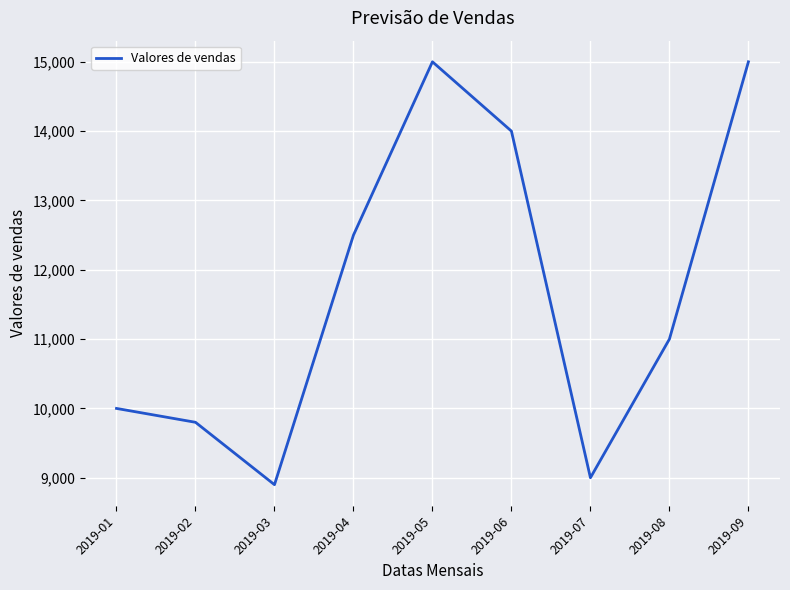

The value at 2019-03 is 13897. True or false?

False